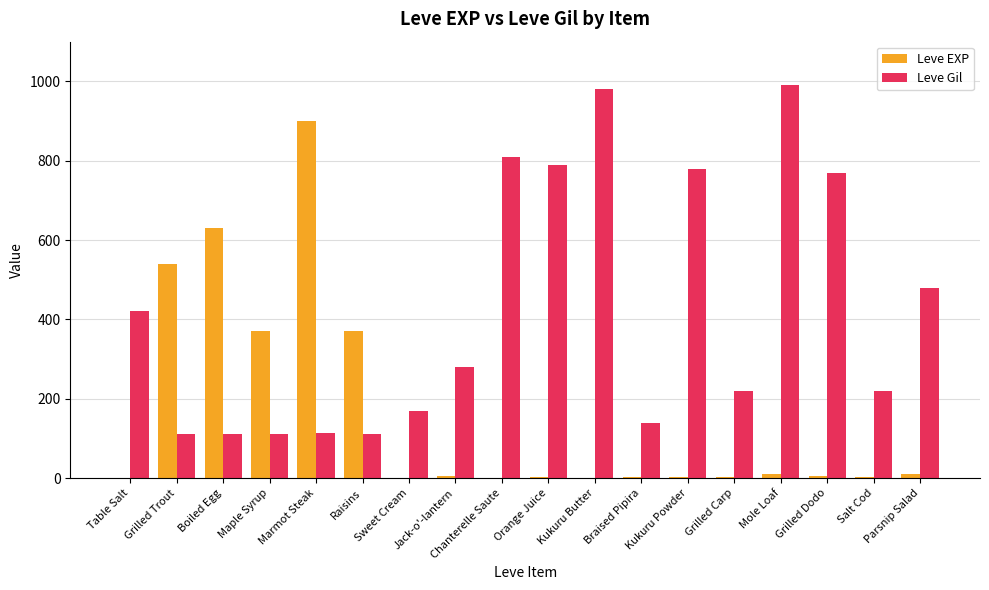

Which series changed the most between Grilled Trout and Mole Loaf?

Leve Gil